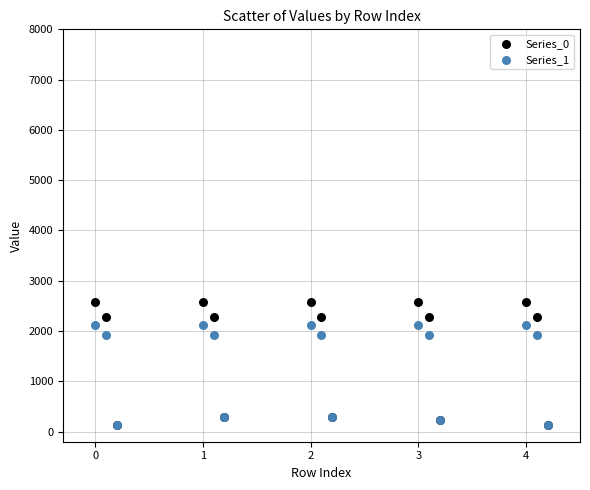

Which series has the widest spread of Y values?

Series_0